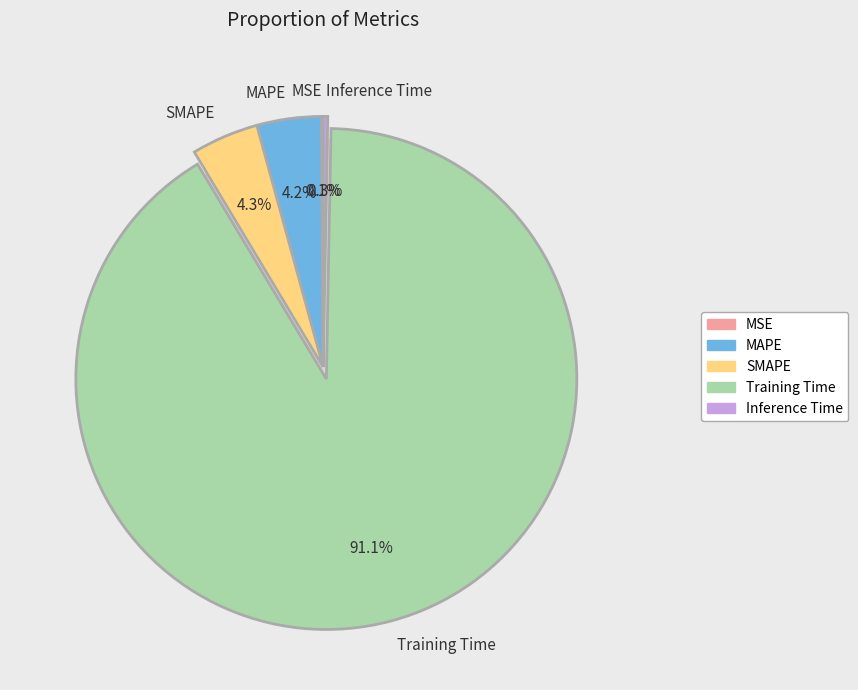

What is the majority slice?

Training Time